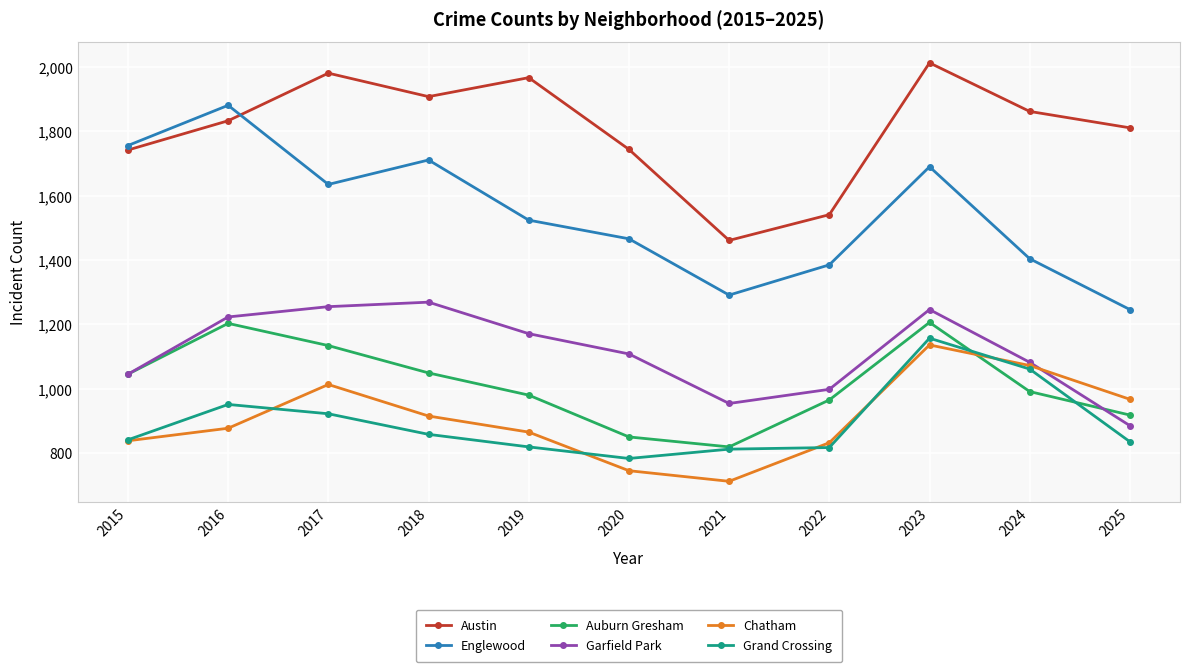

Count the number of data series in this chart.

6